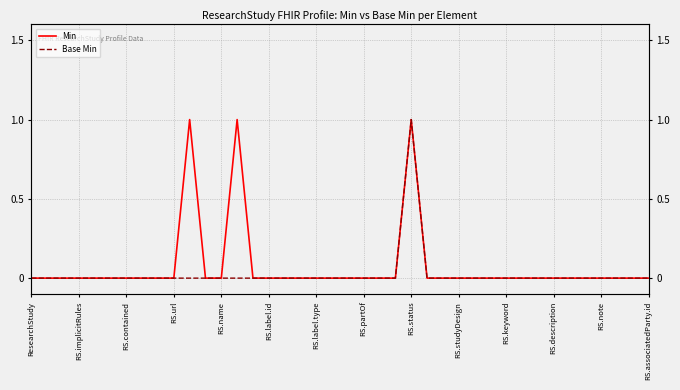

How many positive values does the Base Min series have?

1